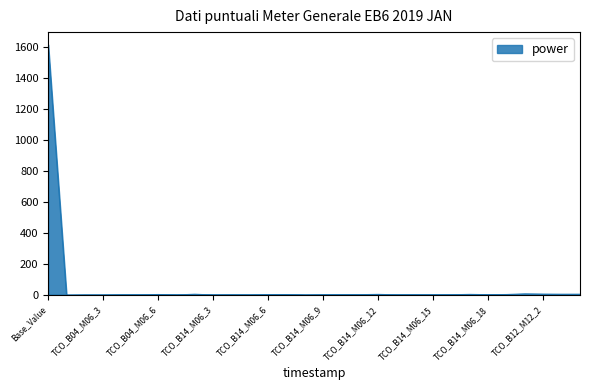

What is the maximum value shown in the chart?

1615.2